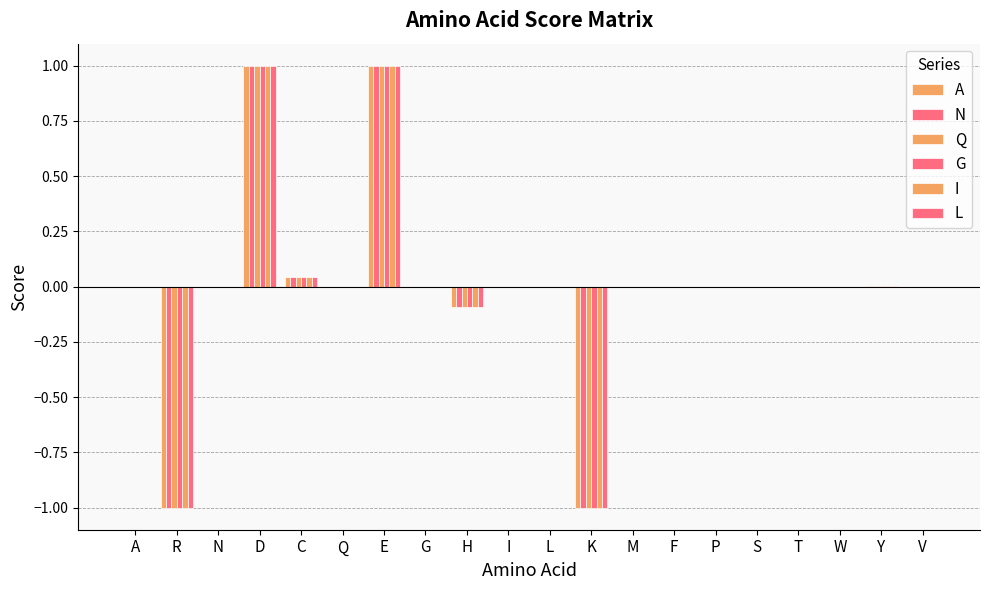

Which category has the highest value across all series?

D